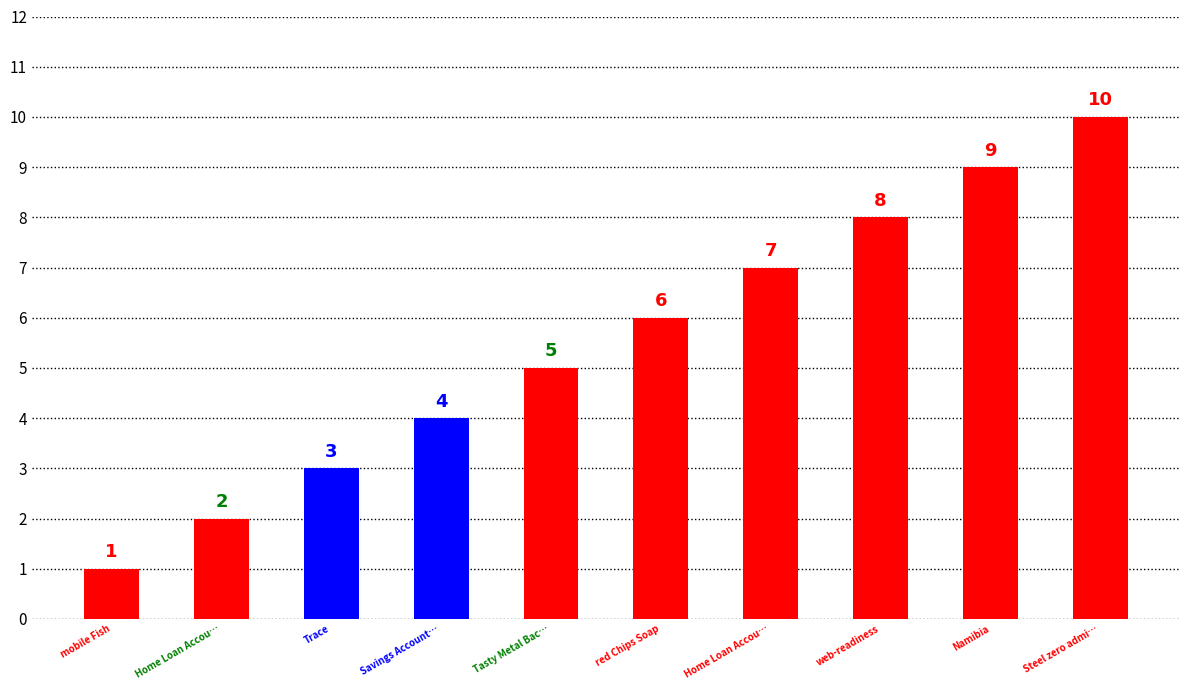

What is the difference between the values at red Chips Soap and Trace?

3